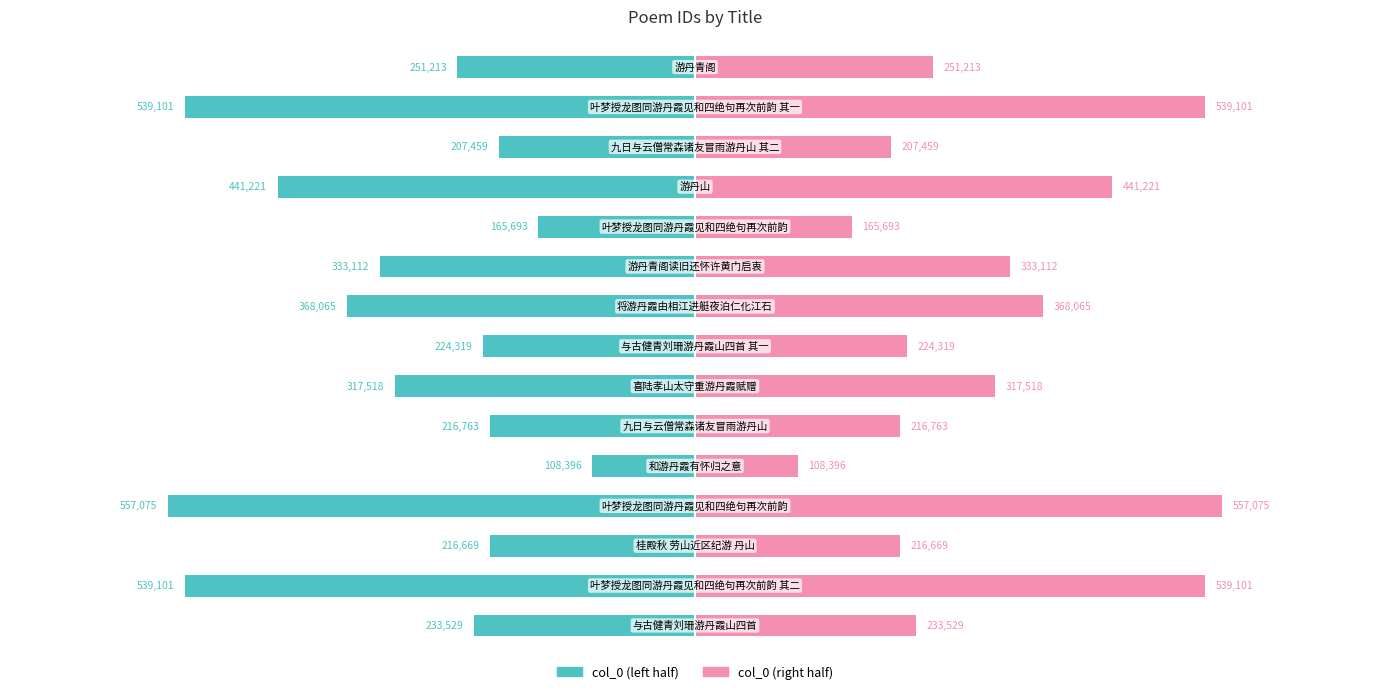

Rank the series at 13 from lowest to highest value.

col_0 (left), col_0 (right)